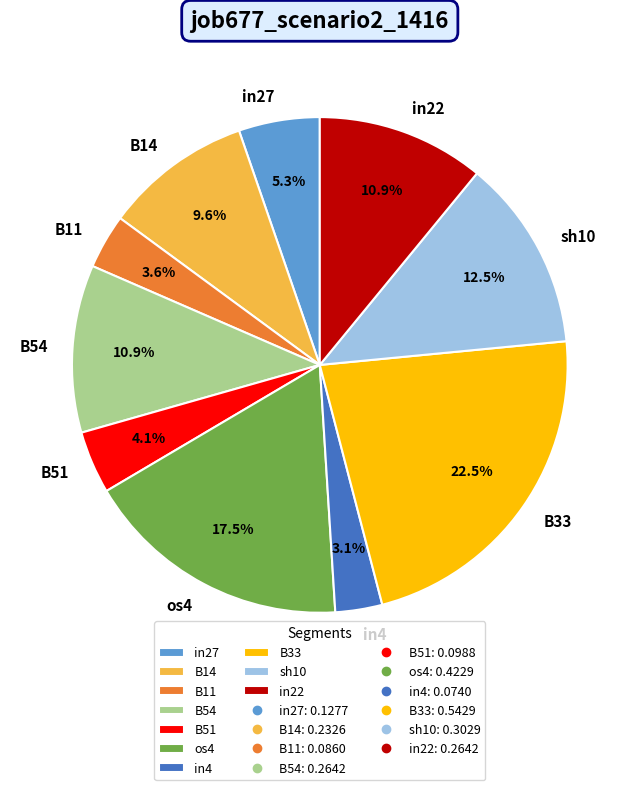

To the nearest percent, what is the difference between the B11 and B33 slice percentages?

19%